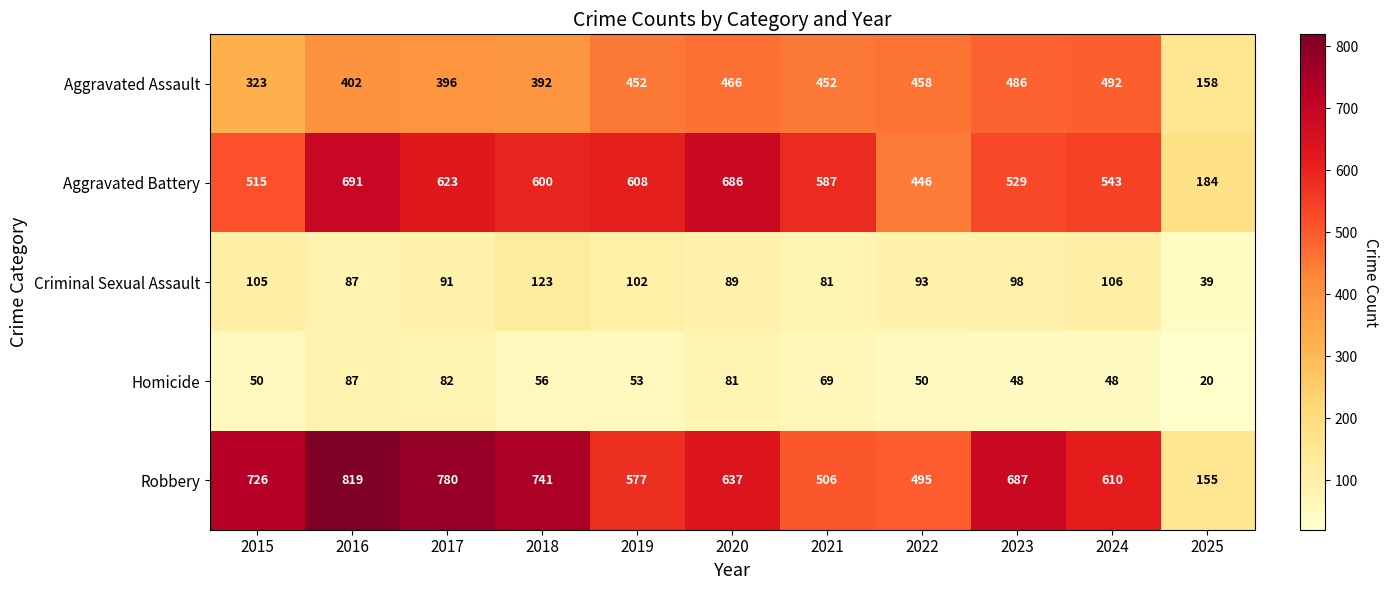

Which series has the largest range (max minus min)?

Robbery